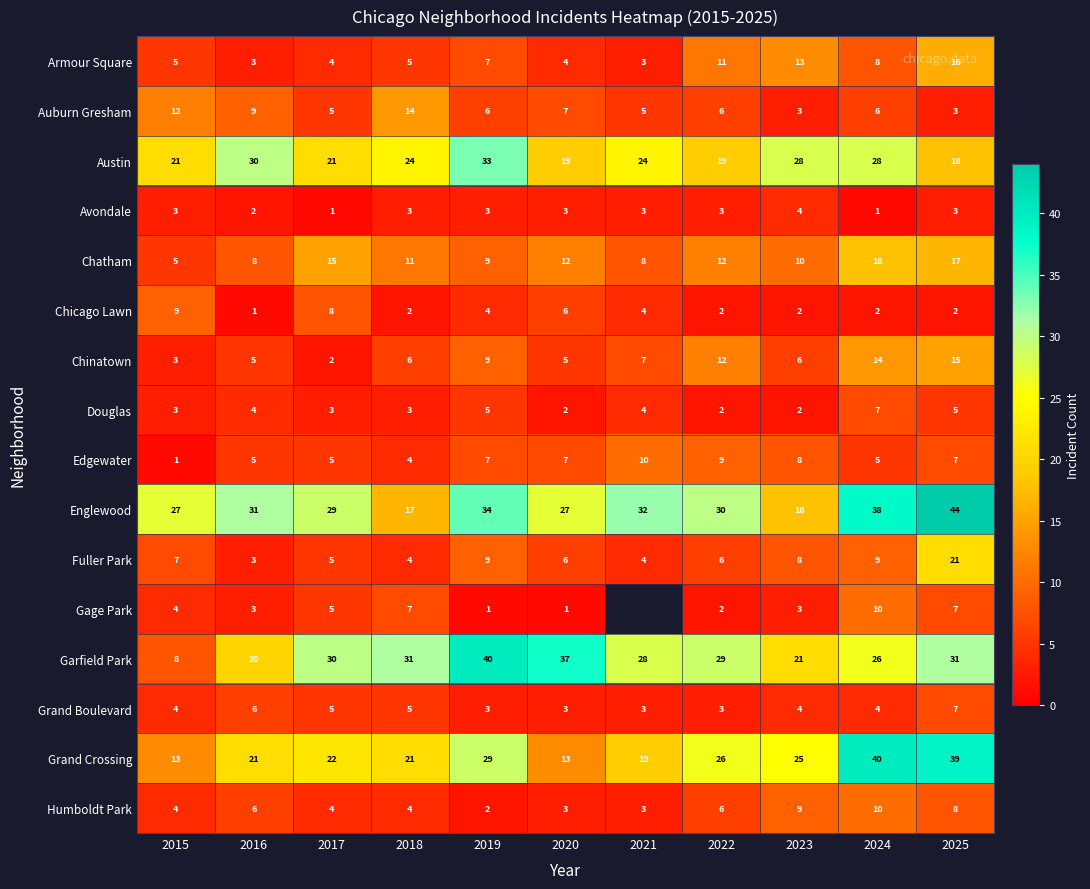

What is the sum of all Auburn Gresham values?

76